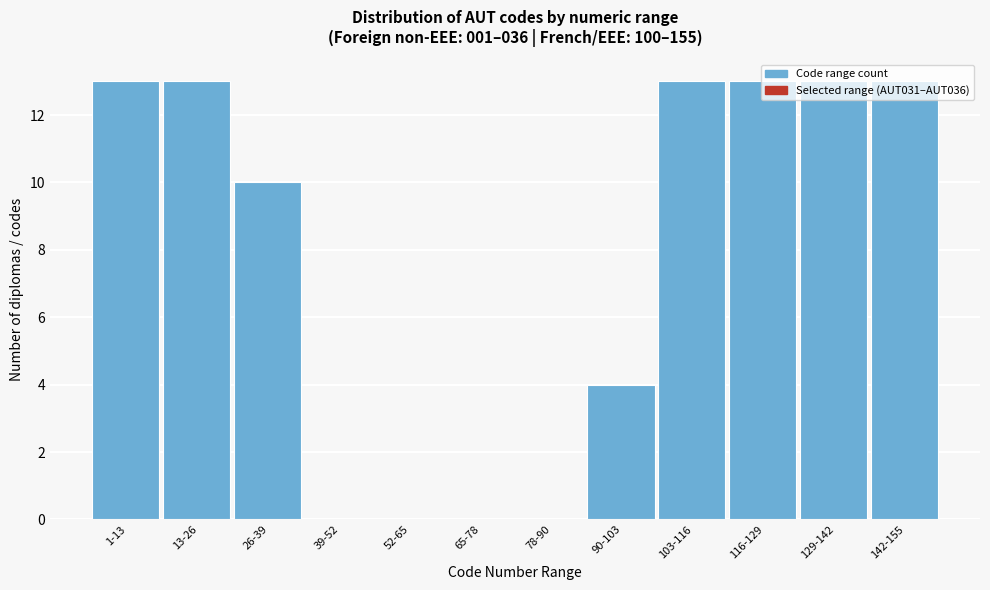

What is the greatest value displayed?

13